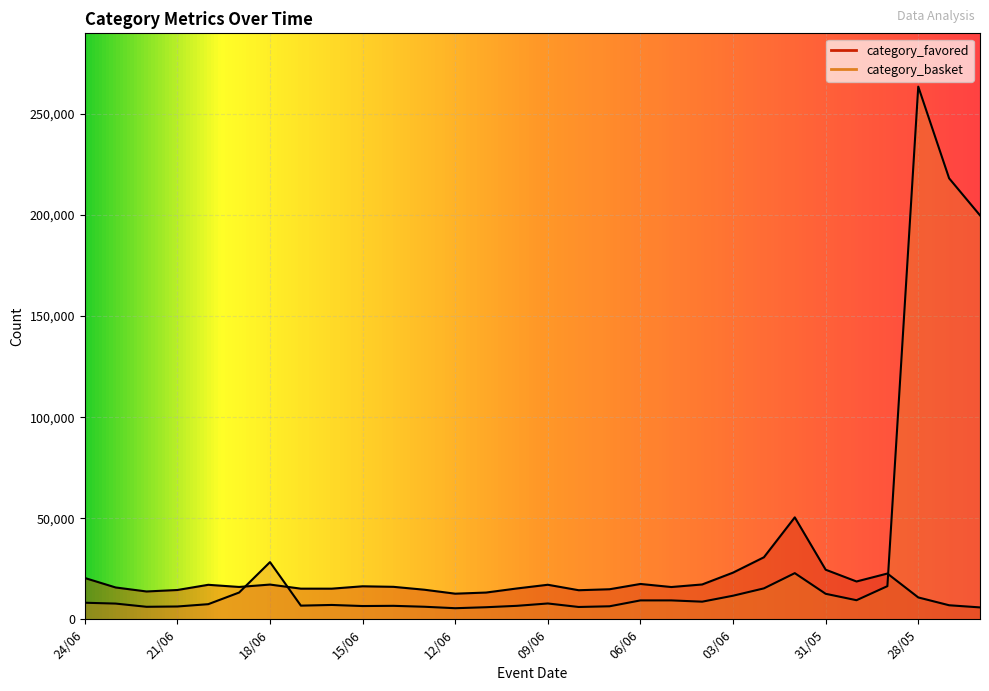

Reading right to left, list all the values displayed in this chart.

category_favored: 26/05=5881	27/05=6942	28/05=10811	29/05=22636	30/05=18708	31/05=24534	01/06=50429	02/06=30685	03/06=23087	04/06=17227	05/06=15961	06/06=17479	07/06=14861	08/06=14377	09/06=17083	10/06=15255	11/06=13228	12/06=12670	13/06=14628	14/06=16060	15/06=16328	16/06=15149	17/06=15156	18/06=17183	19/06=15995	20/06=17062	21/06=14491	22/06=13761	23/06=15739	24/06=20432
category_basket: 26/05=199872	27/05=218188	28/05=263575	29/05=16389	30/05=9436	31/05=12614	01/06=22831	02/06=15296	03/06=11660	04/06=8711	05/06=9345	06/06=9342	07/06=6431	08/06=6089	09/06=7822	10/06=6662	11/06=5966	12/06=5479	13/06=6205	14/06=6656	15/06=6554	16/06=7089	17/06=6755	18/06=28289	19/06=13238	20/06=7475	21/06=6331	22/06=6182	23/06=7767	24/06=8186